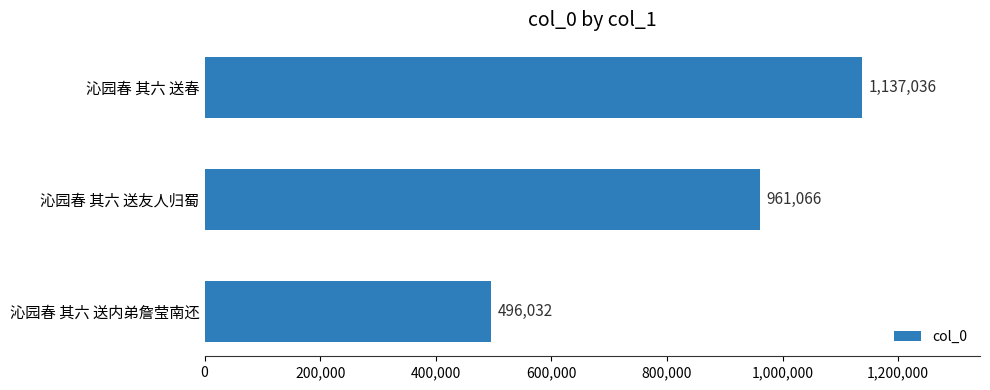

Count the values in the range 496032 to 1137036.

3